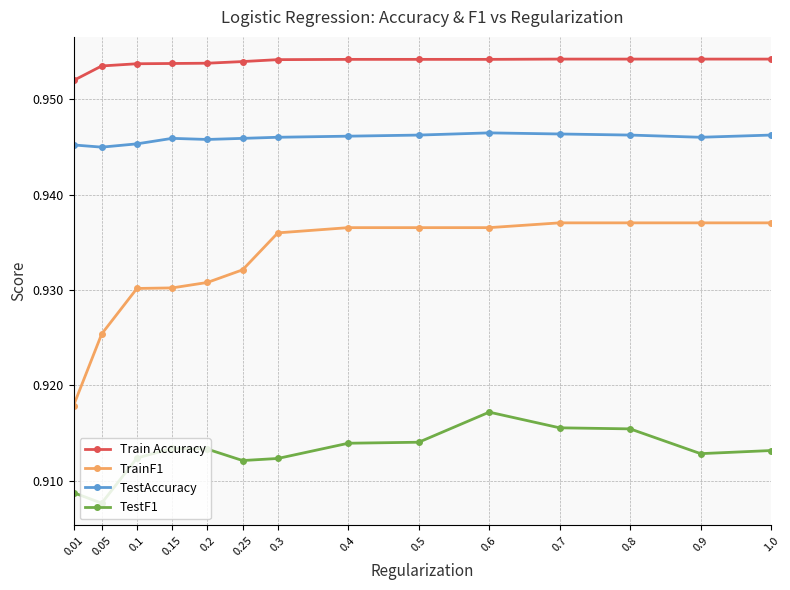

What is the value of the Train Accuracy point at the 10th from the left?

1.0